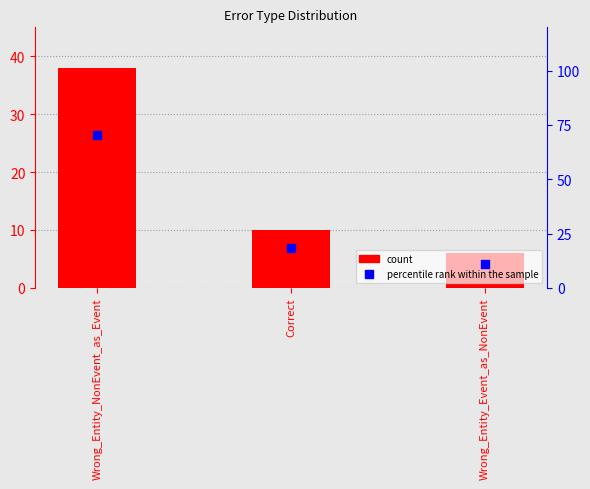

Is the value of count at Correct greater than the value of percentile rank within the sample at Wrong_Entity_NonEvent_as_Event?

No